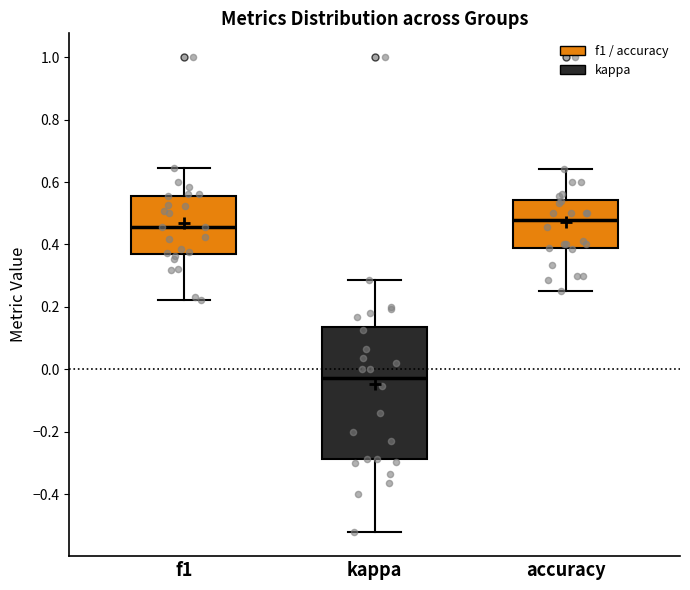

Comparing the boxes themselves (not the whiskers), which one is the tallest?

kappa